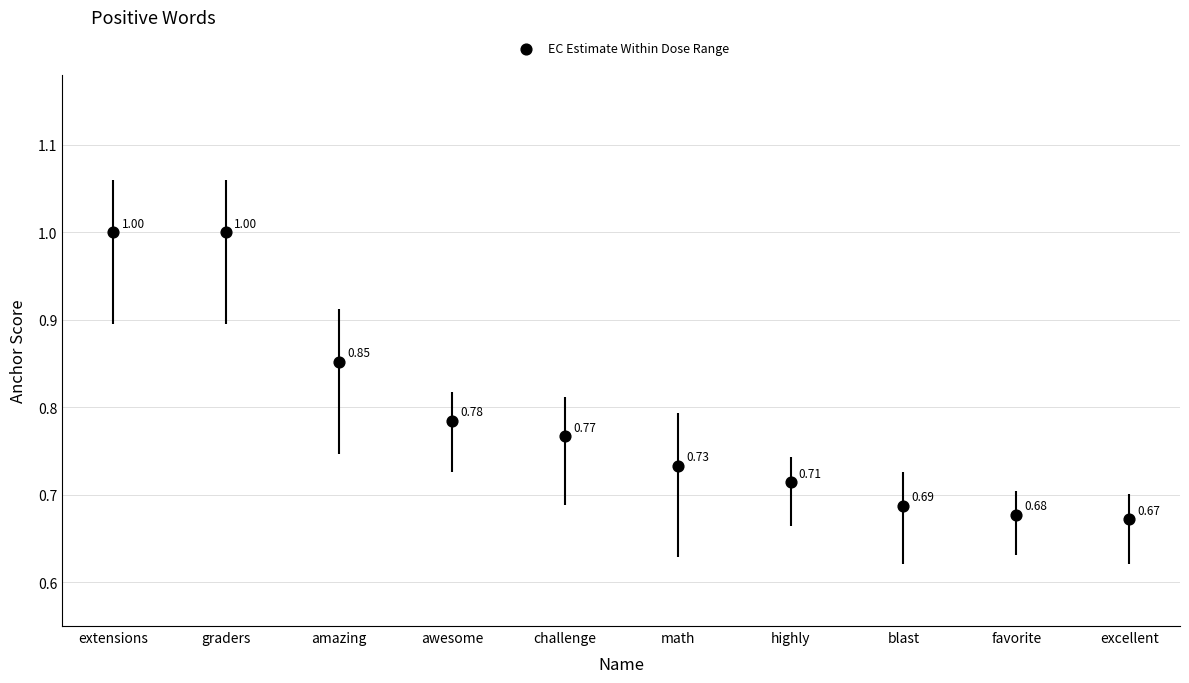

What is the range of Y values (max minus min)?

0.3